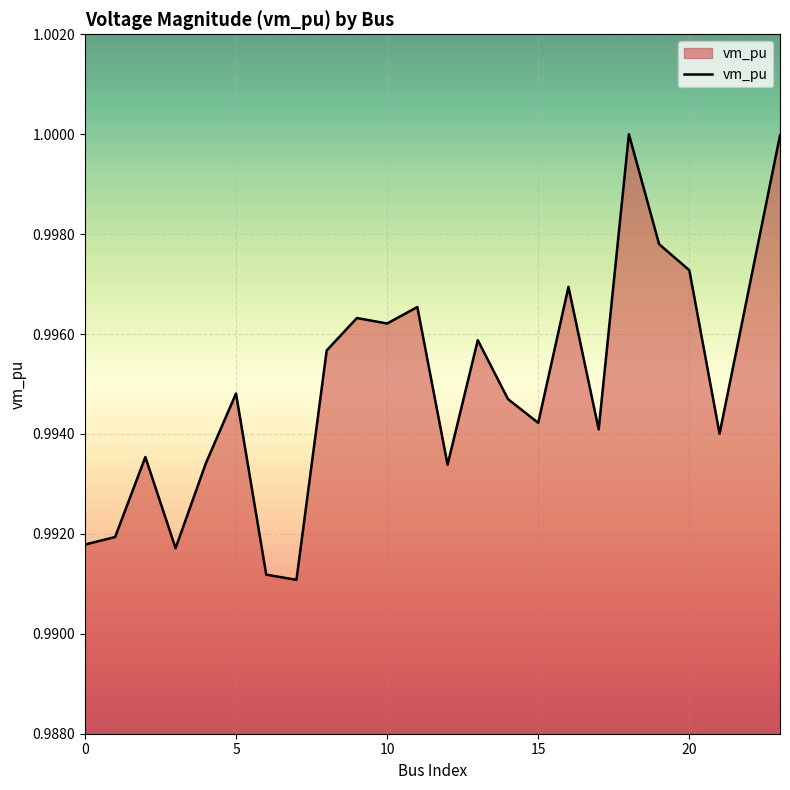

Is this an area chart (filled region under the line)?

Yes